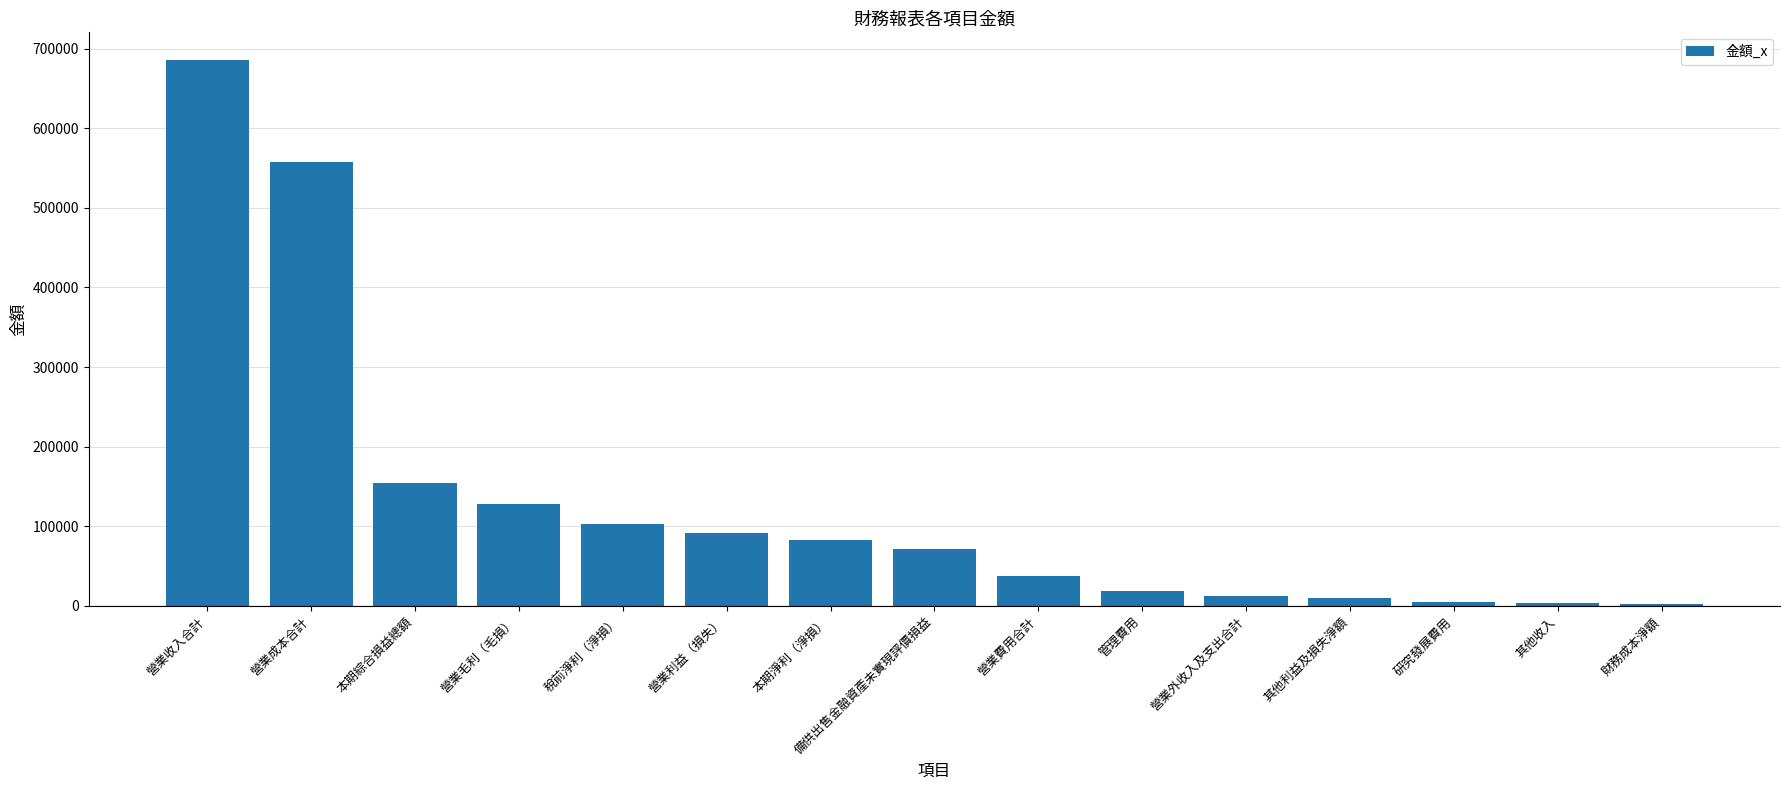

What is the sum of all values?

1963633